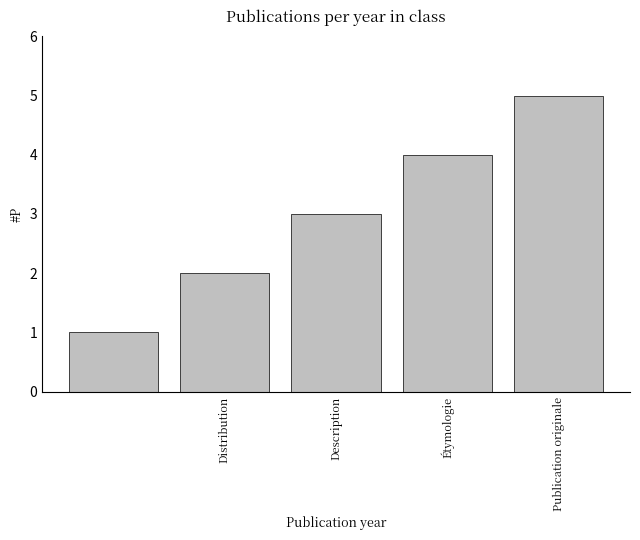

What is the difference between the maximum and minimum values?

4